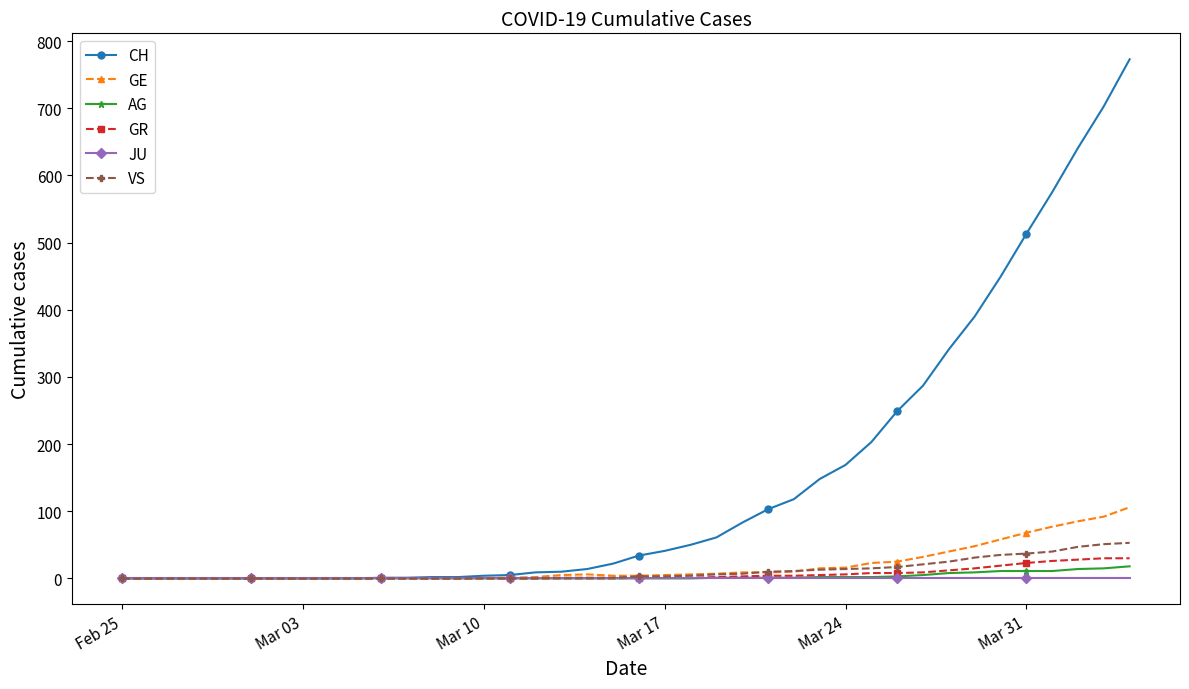

Which series has the widest spread of values?

CH